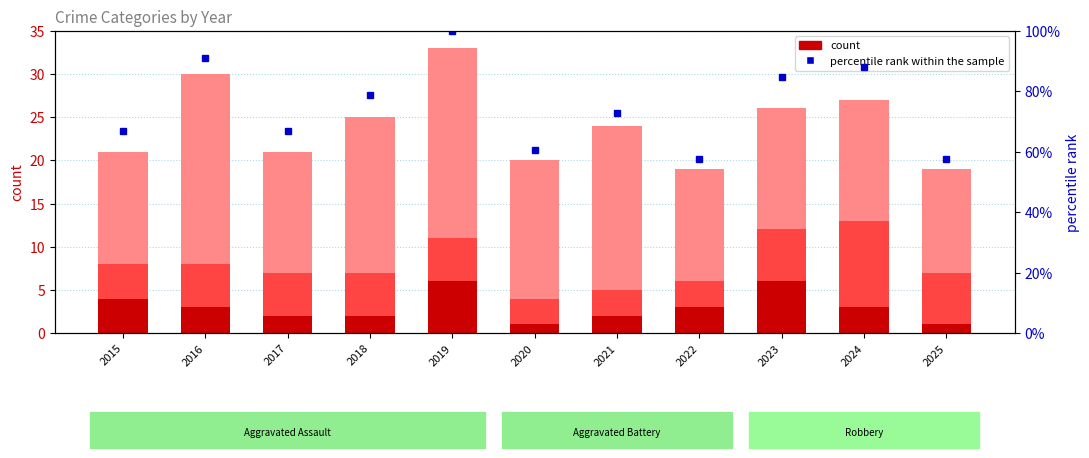

Which label corresponds to the smallest value in the chart?

2020